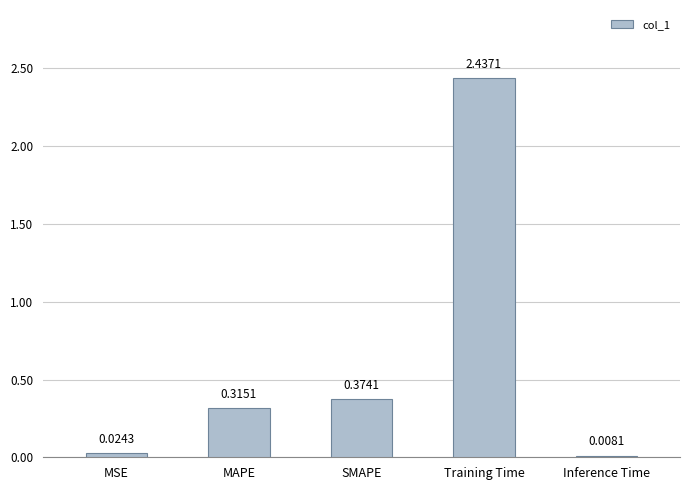

At which label is the value closest to 1?

SMAPE